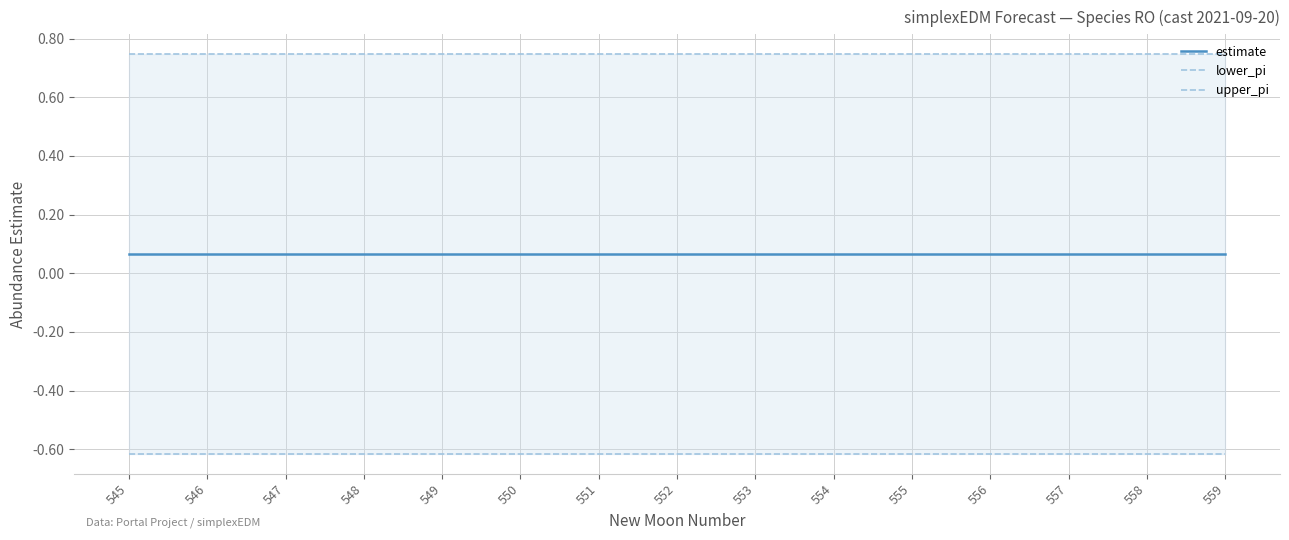

Rank the series by their average value, from highest to lowest.

upper_pi, estimate, lower_pi